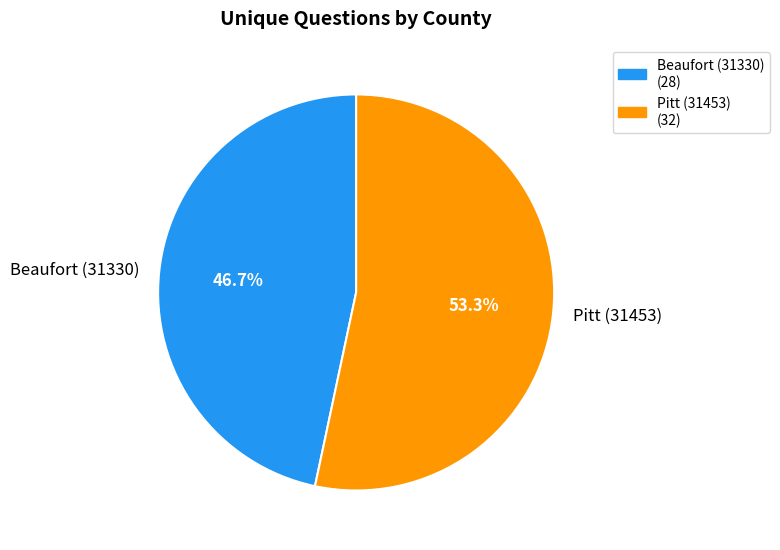

The Beaufort (31330) slice represents 41% of the pie. True or false?

False